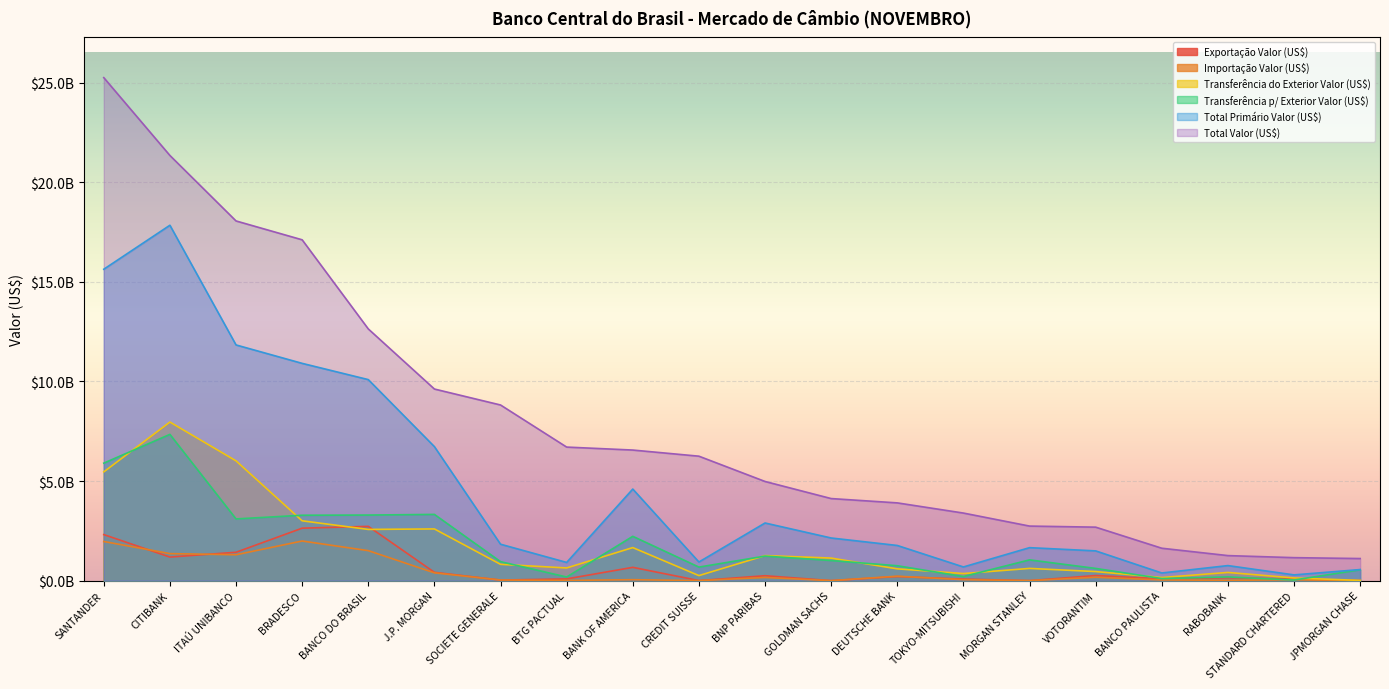

Is the value of Total Valor (US$) at VOTORANTIM greater than the value of Total Primário Valor (US$) at ITAÚ UNIBANCO?

No